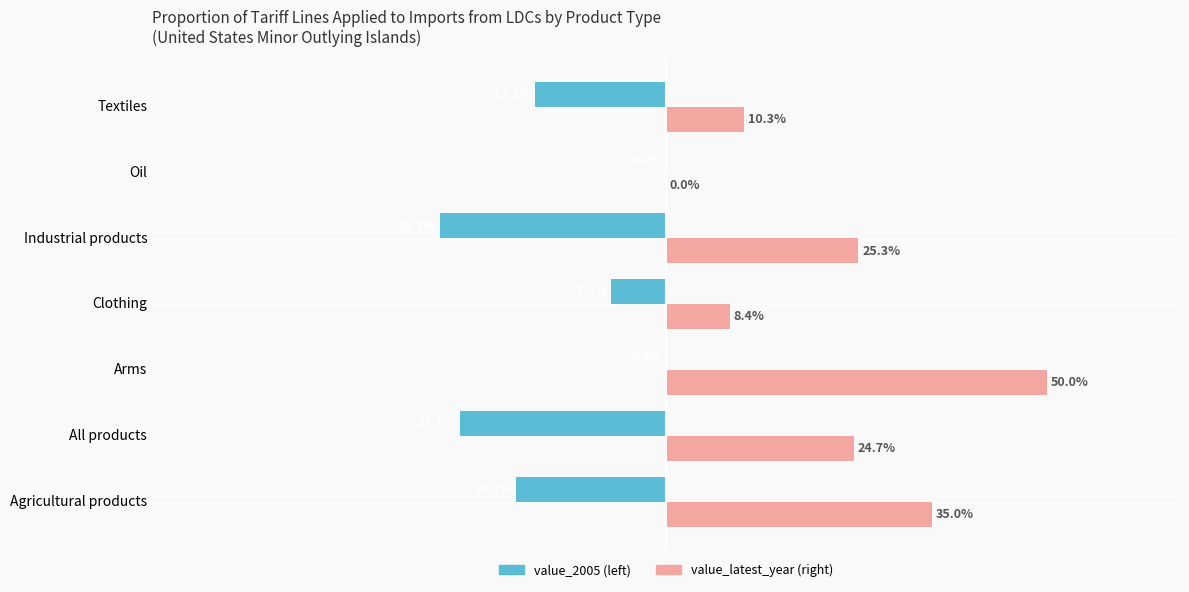

At which category is the sum across all series the highest?

Arms